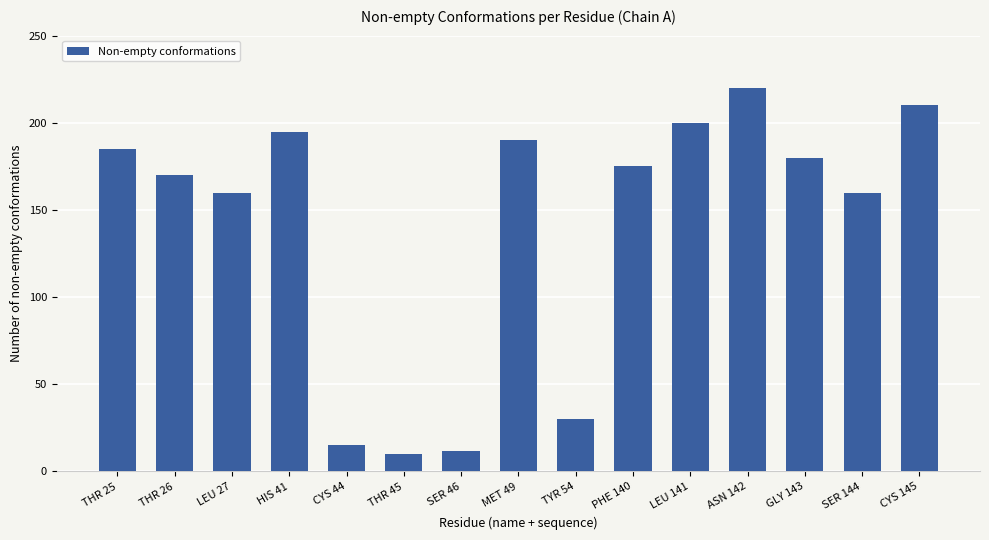

Which has a higher value, SER 46 or LEU 27?

LEU 27